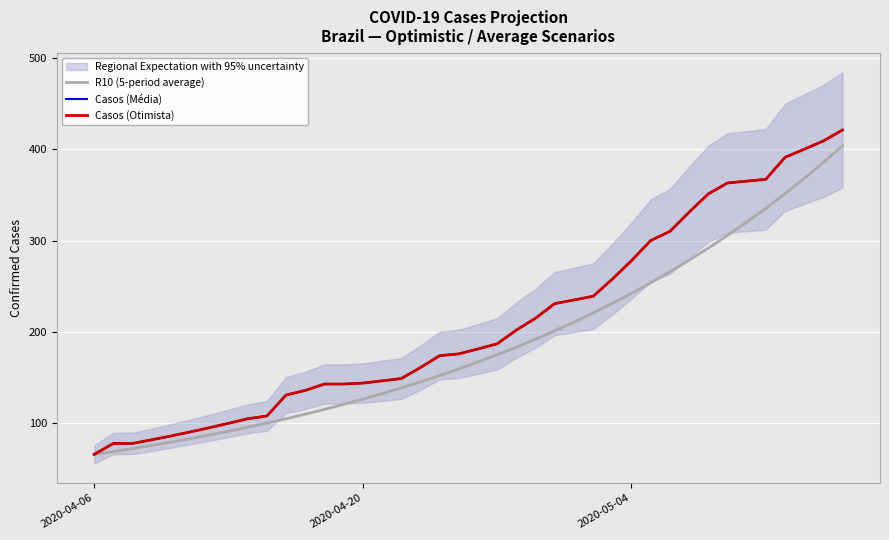

At which label does Casos (Média) reach its minimum?

2020-04-06